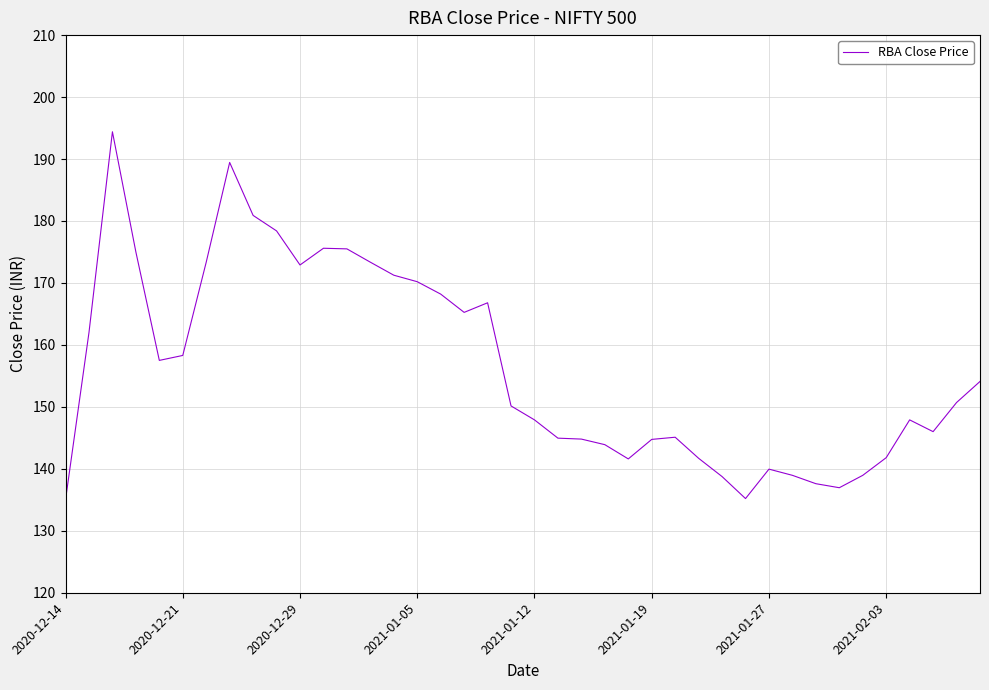

What is the maximum value shown in the chart?

194.4